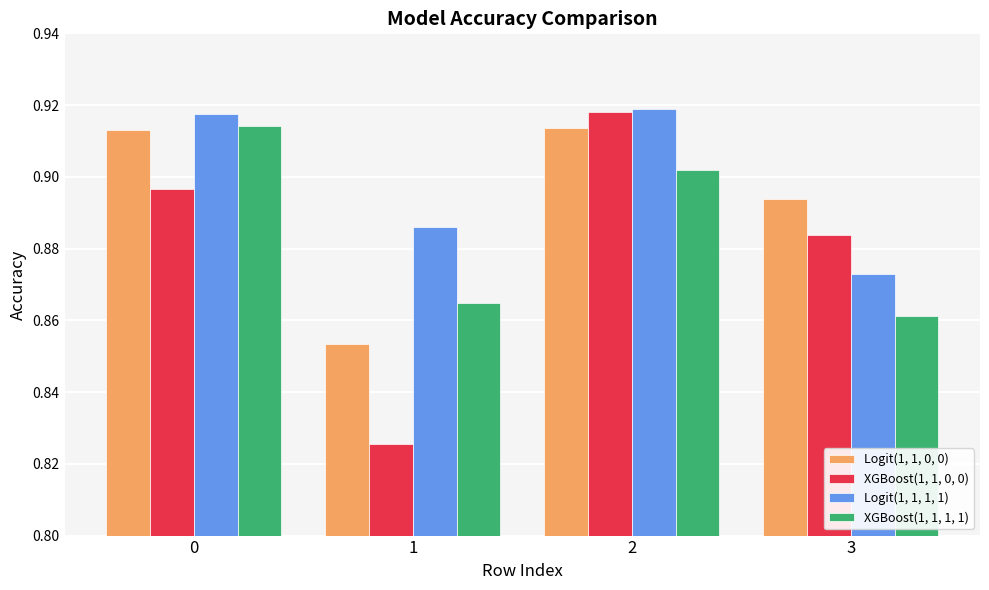

Which series has the widest spread of values?

XGBoost(1, 1, 0, 0)